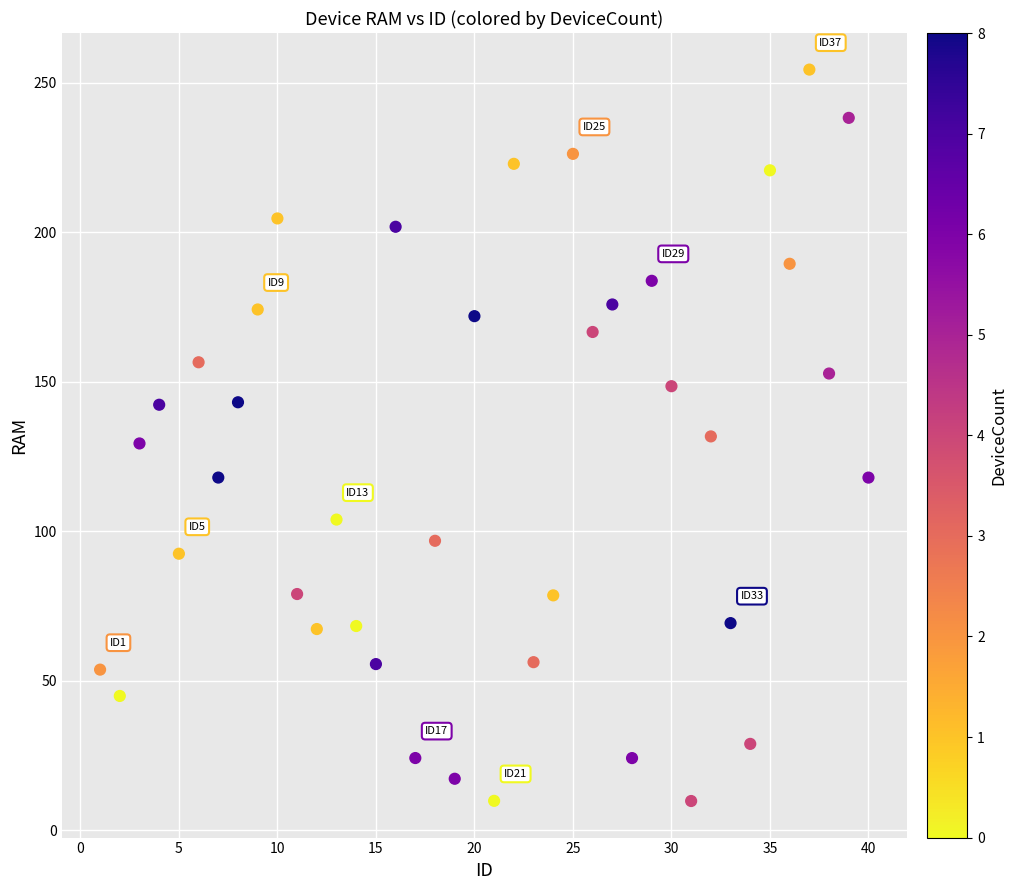

What is the range of Y values (max minus min)?

244.6